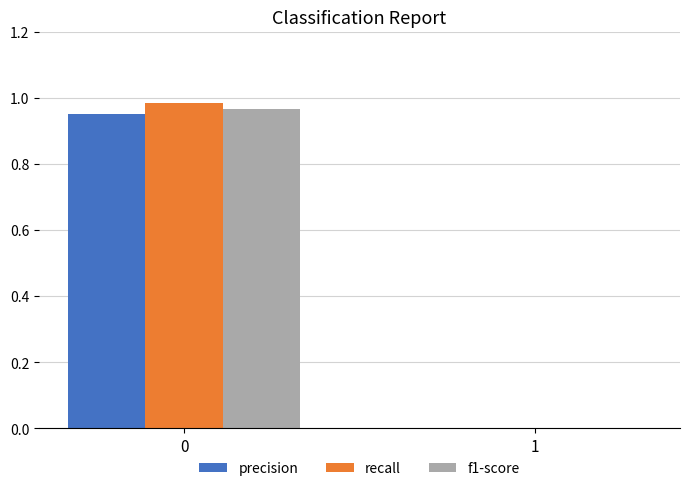

Which series has the widest spread of values?

recall